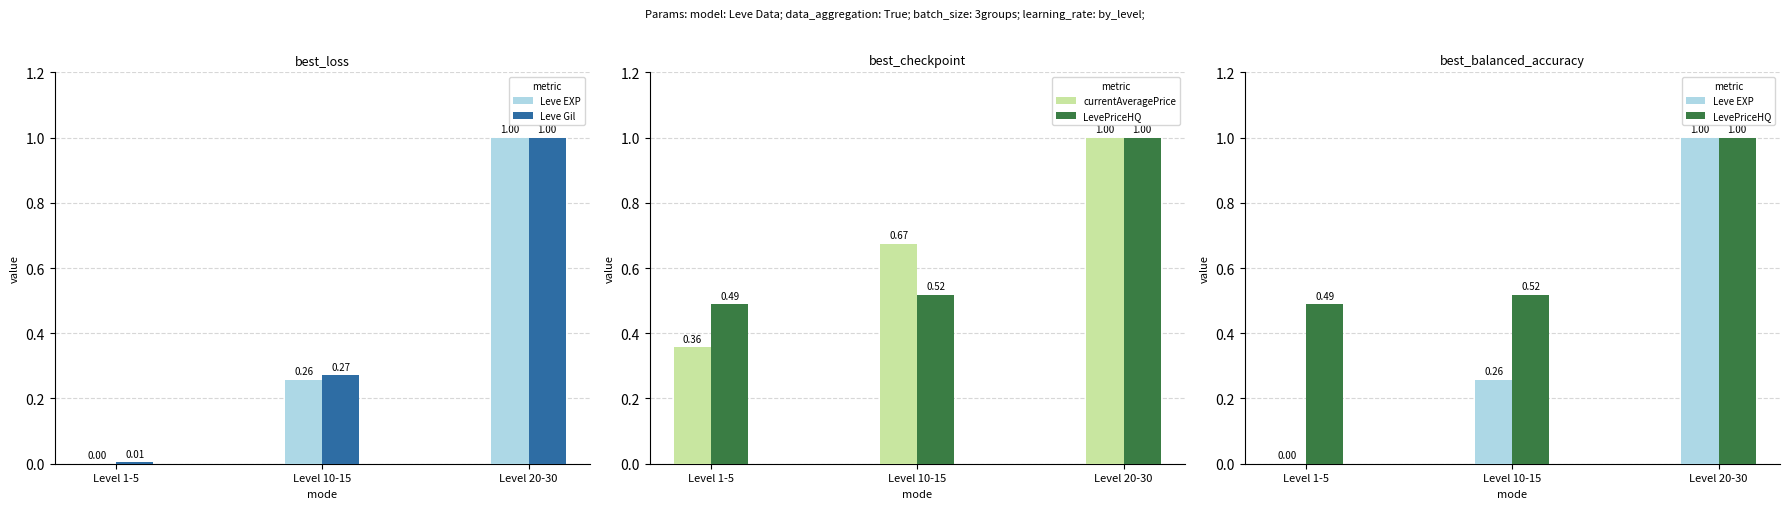

Is it true that currentAveragePrice equals 0.5 at Level 1-5?

False